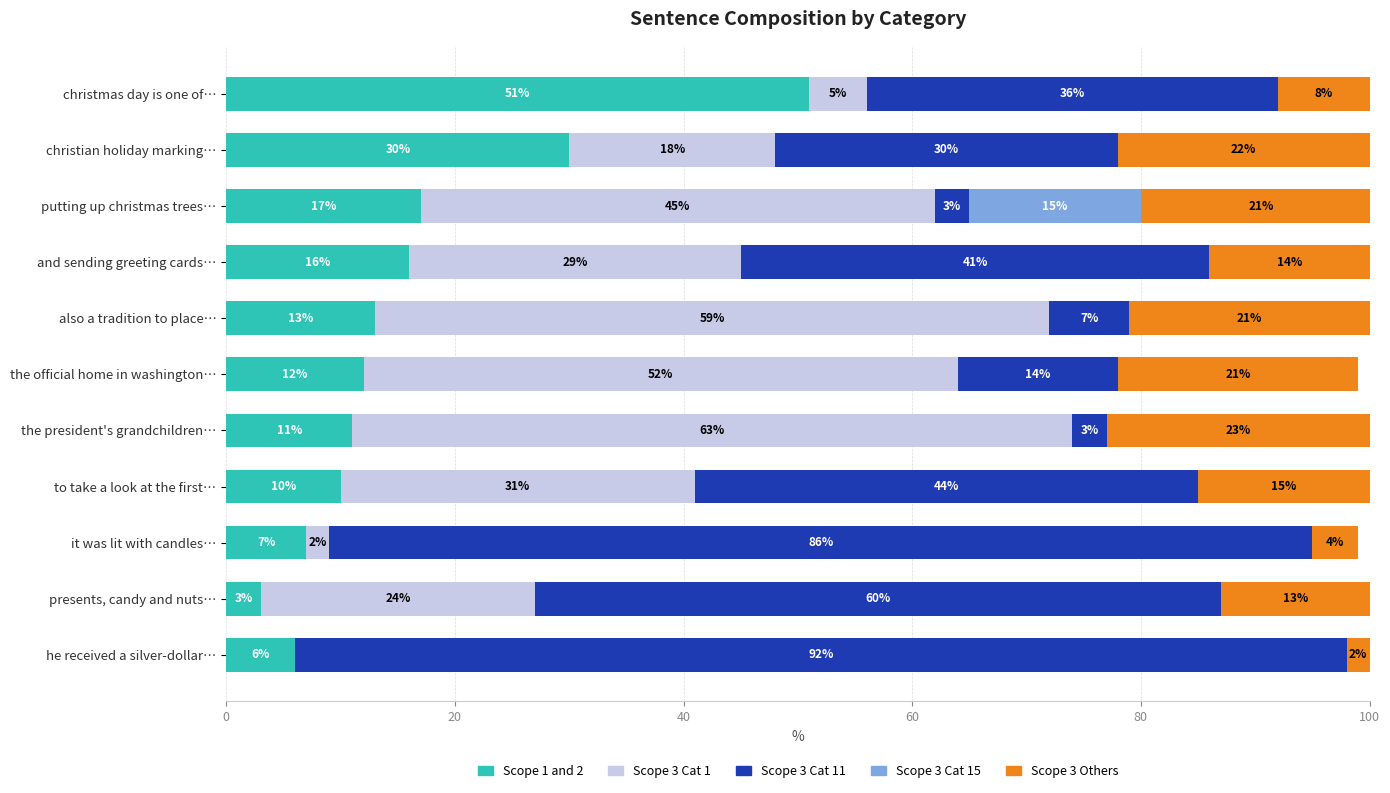

What is the maximum value for Scope 1 and 2?

51